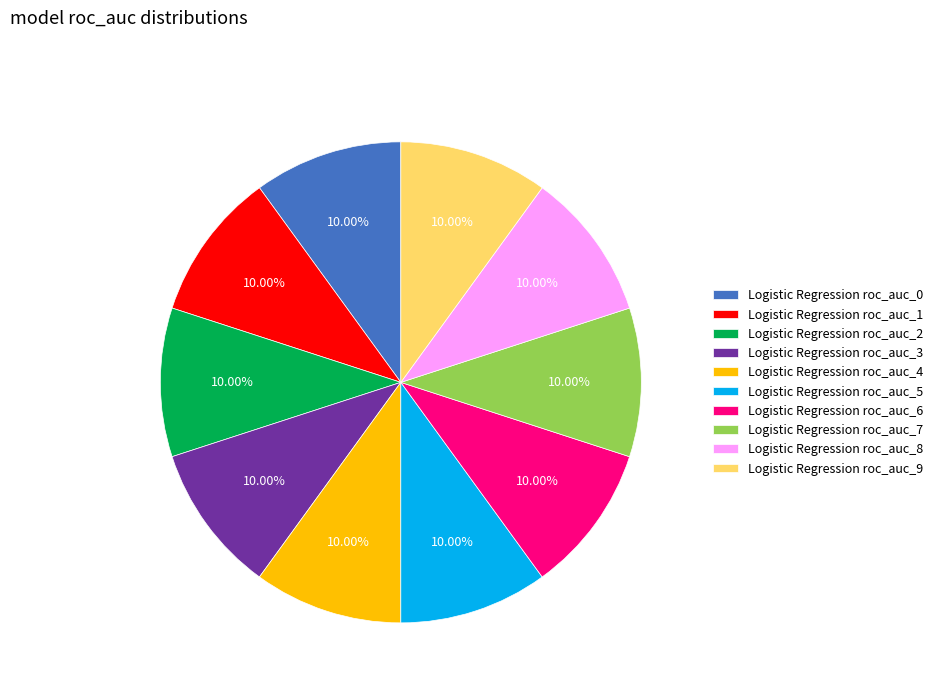

Does any single category account for the majority?

No